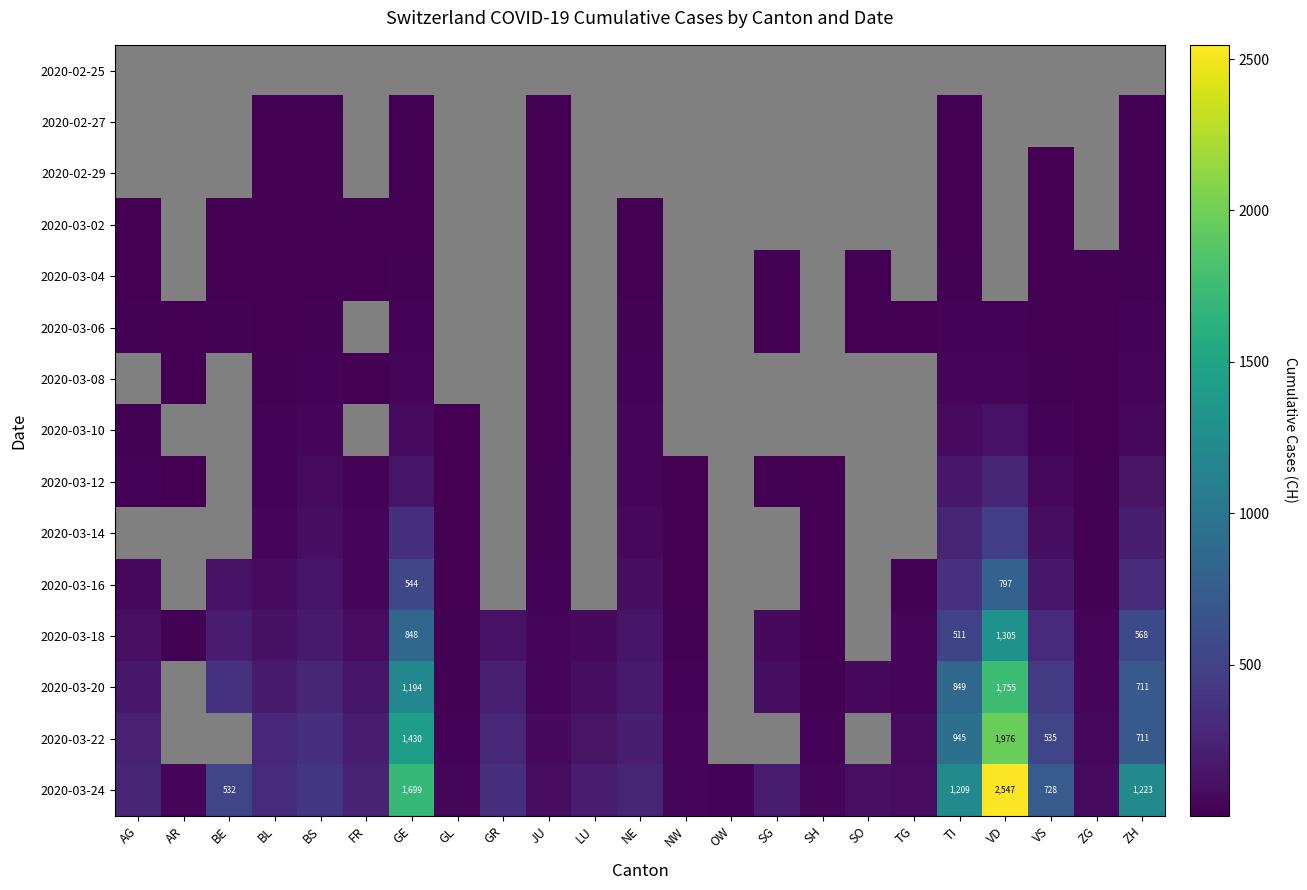

Which label corresponds to the largest value in the chart?

VD